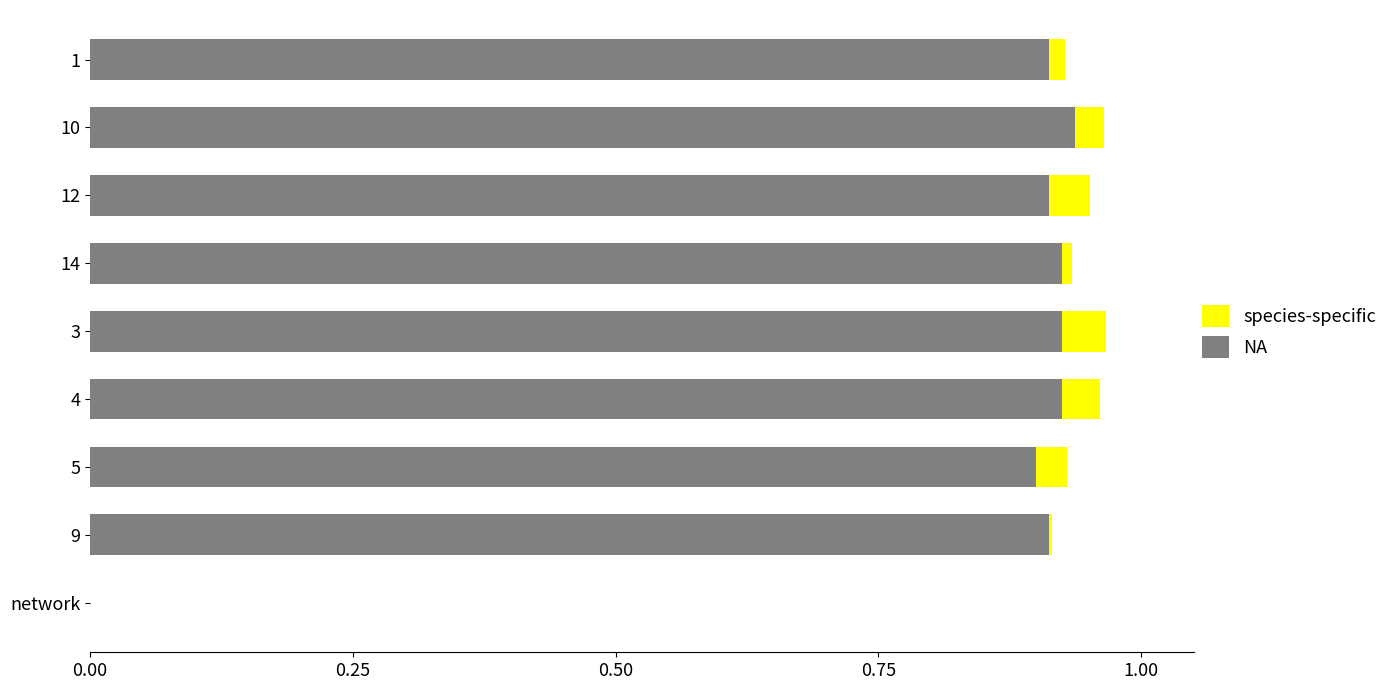

What is the average value of the NA series?

0.8